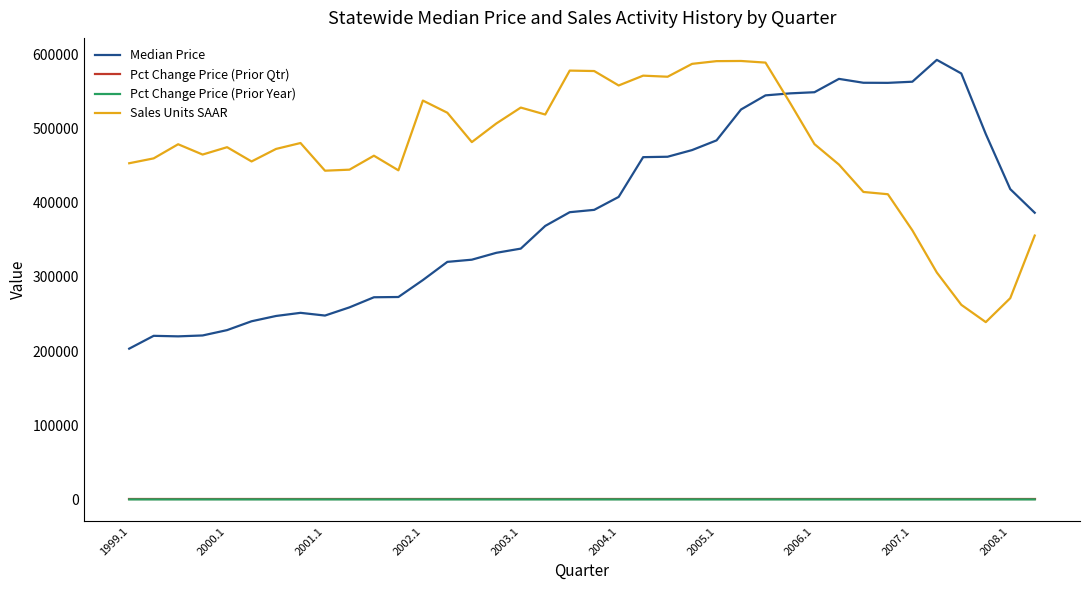

Is this an area chart (filled region under the line)?

No